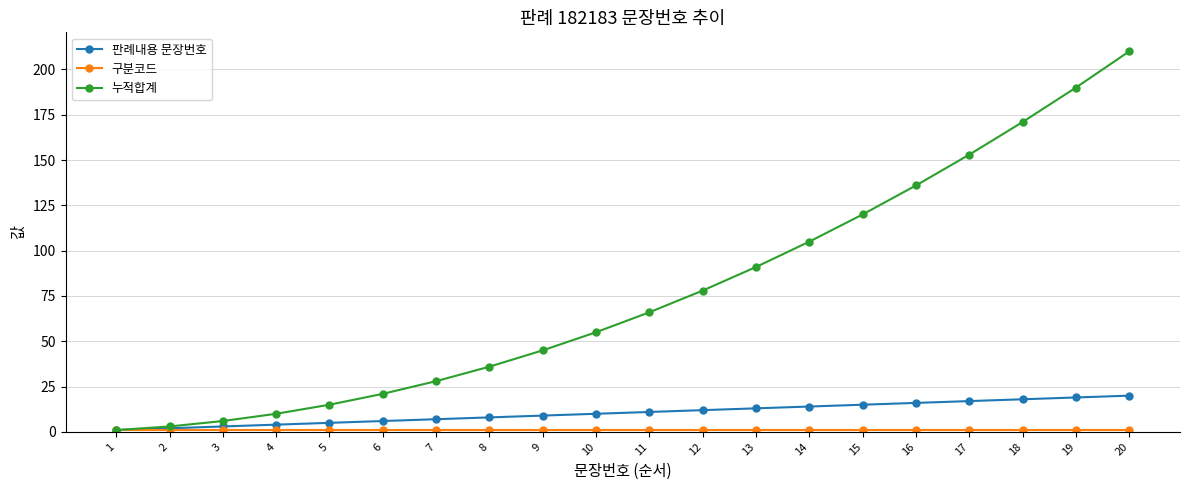

Which series has the largest range (max minus min)?

누적합계